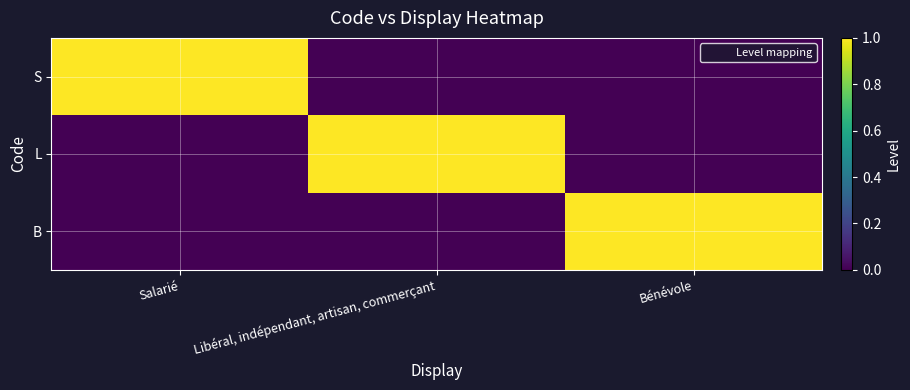

At Bénévole, list the series in order from largest to smallest.

B, S, L